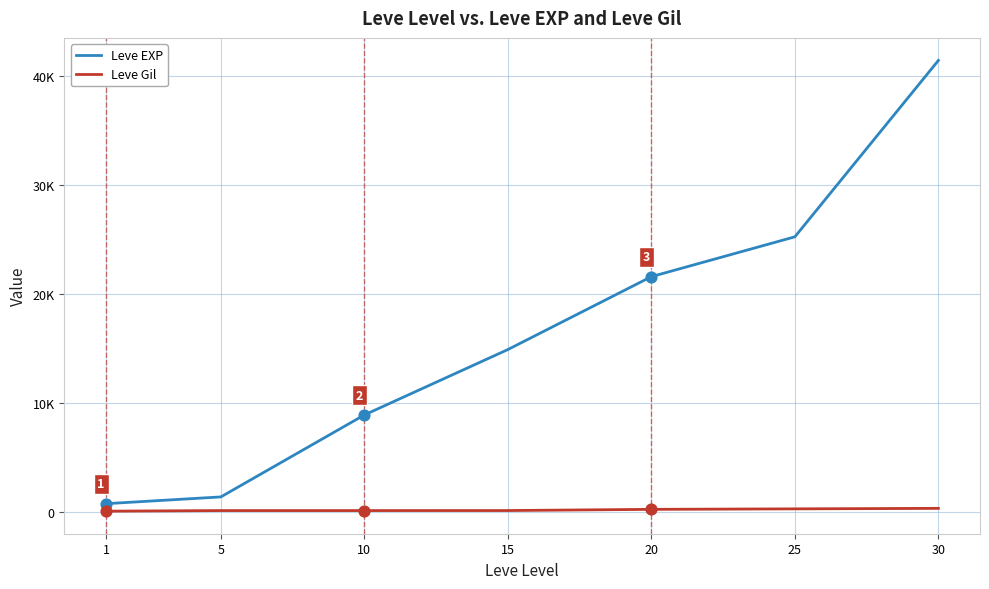

Which series has the largest total across all categories?

Leve EXP